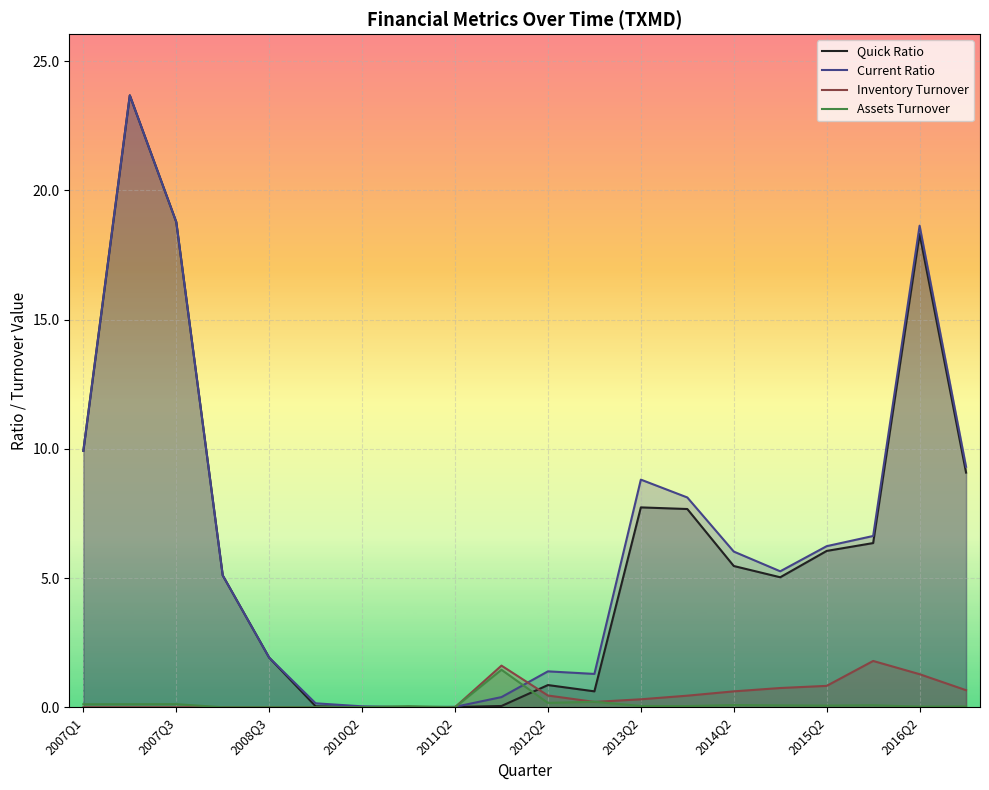

Reading left to right, extract all data points from this chart.

Quick Ratio: 9.9	23.7	18.8	5.1	1.9	0.0	0.0	0.0	0.0	0.0	0.9	0.6	7.7	7.7	5.5	5.0	6.0	6.4	18.3	9.1
Current Ratio: 9.9	23.7	18.8	5.1	1.9	0.2	0.0	0.0	0.0	0.4	1.4	1.3	8.8	8.1	6.0	5.3	6.2	6.6	18.6	9.3
Inventory Turnover: 0.0	0.0	0.0	0.0	0.0	0.0	0.0	0.0	0.0	1.6	0.5	0.2	0.3	0.4	0.6	0.7	0.8	1.8	1.3	0.7
Assets Turnover: 0.1	0.1	0.1	0.0	0.0	0.0	0.0	0.0	0.0	1.4	0.2	0.2	0.0	0.0	0.1	0.1	0.1	0.1	0.0	0.0